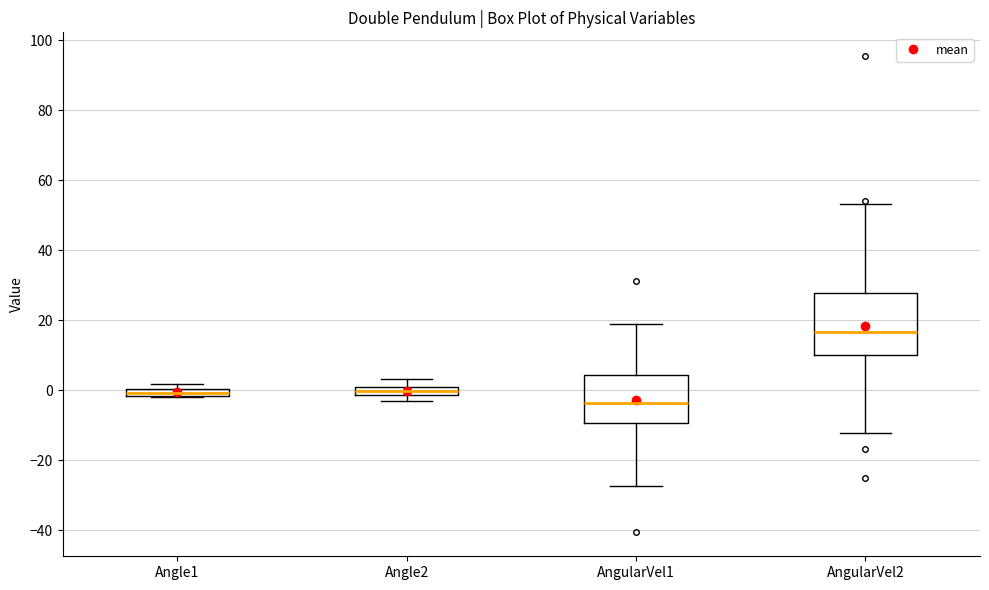

Where is the upper edge of the box for AngularVel2 on the y-axis? The values are not printed on the chart, so give them approximately, as read against the axis.

28